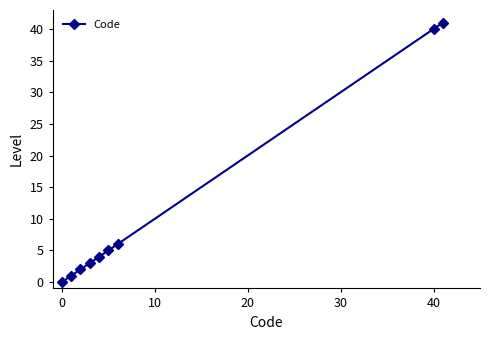

True or false: there are more than 2 points higher than both neighbors.

False